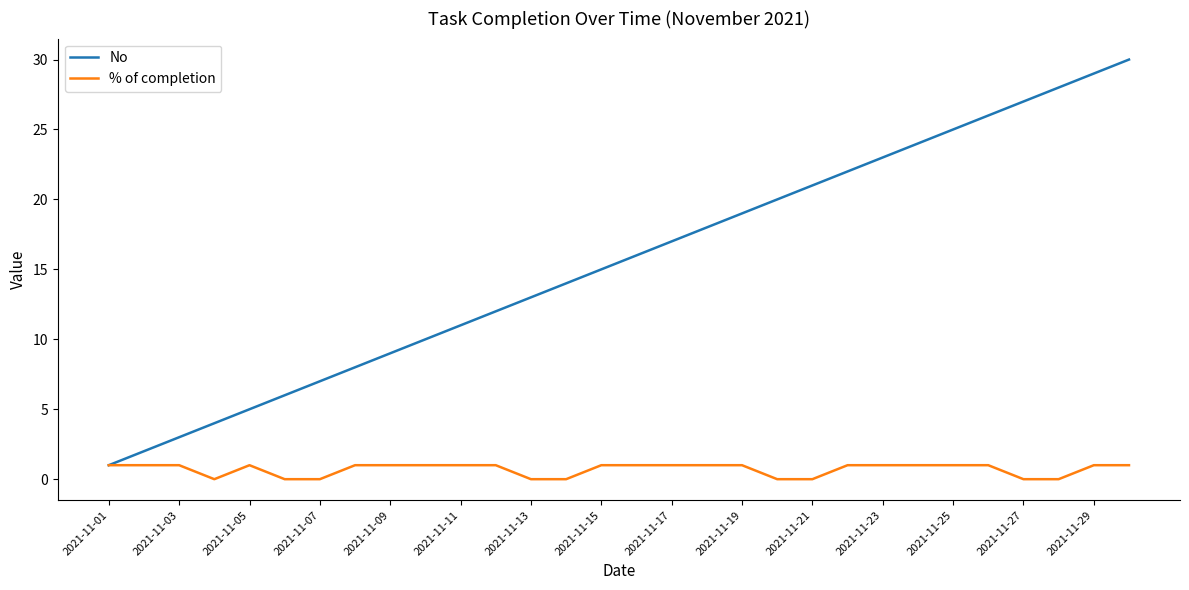

Which series has the largest total across all categories?

No